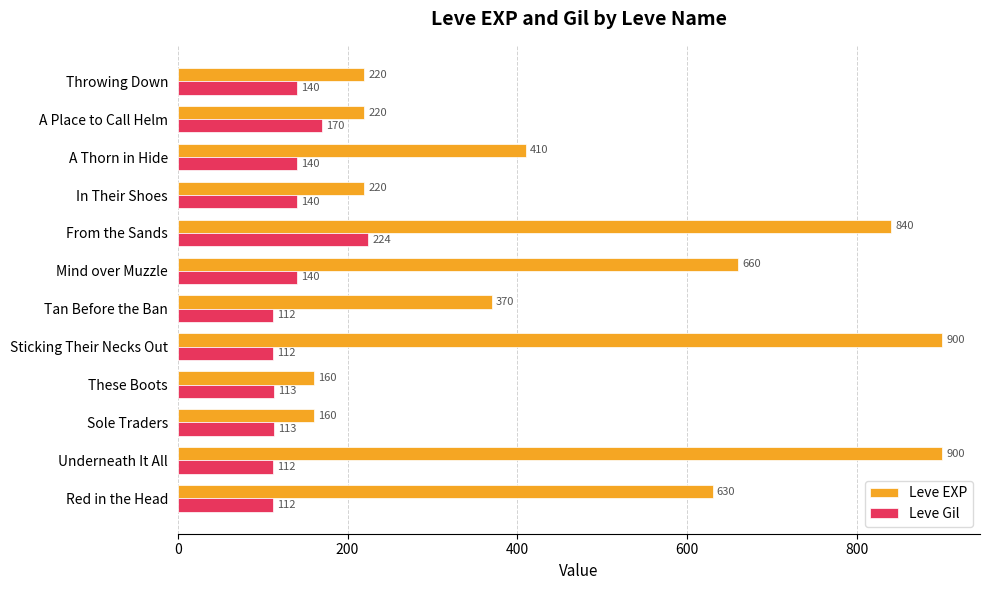

At which category is the sum across all series the highest?

From the Sands